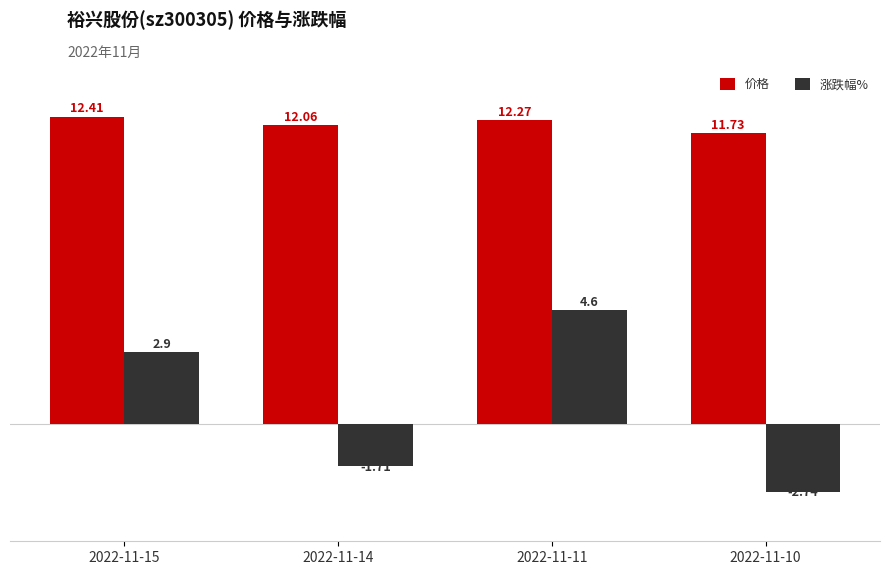

How many groups of bars are there?

4